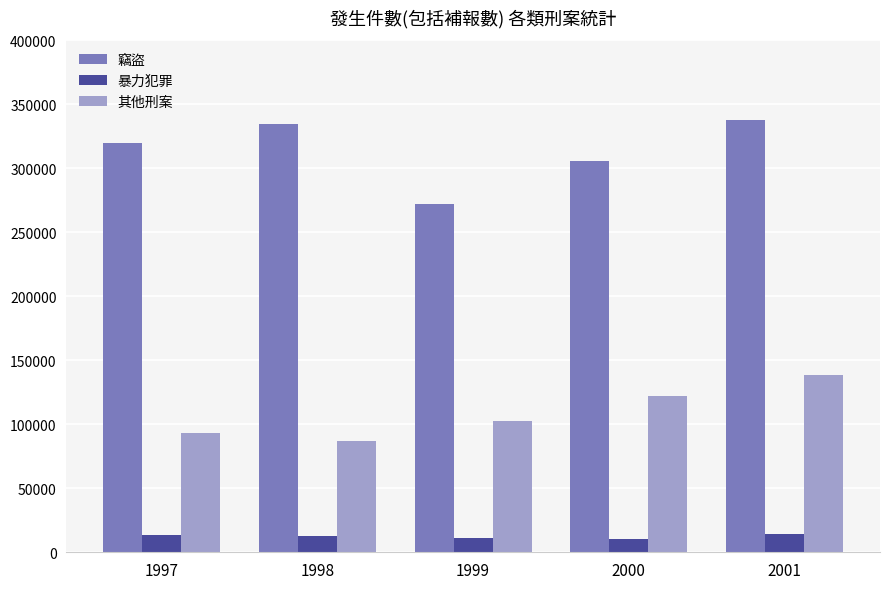

List the series in order of their peak value, highest first.

竊盜, 其他刑案, 暴力犯罪